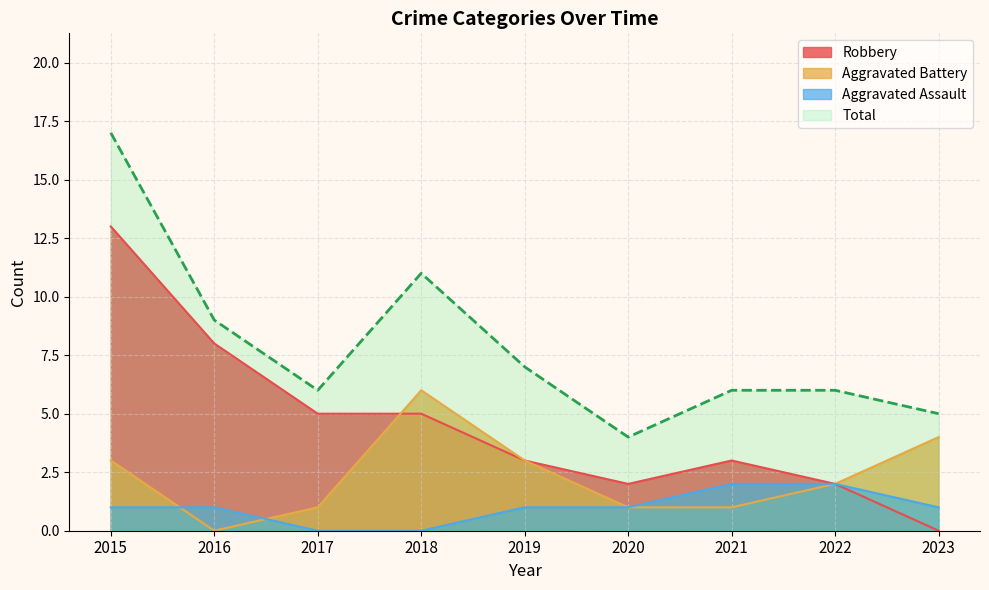

How many values in the Aggravated Assault series are below 1?

2